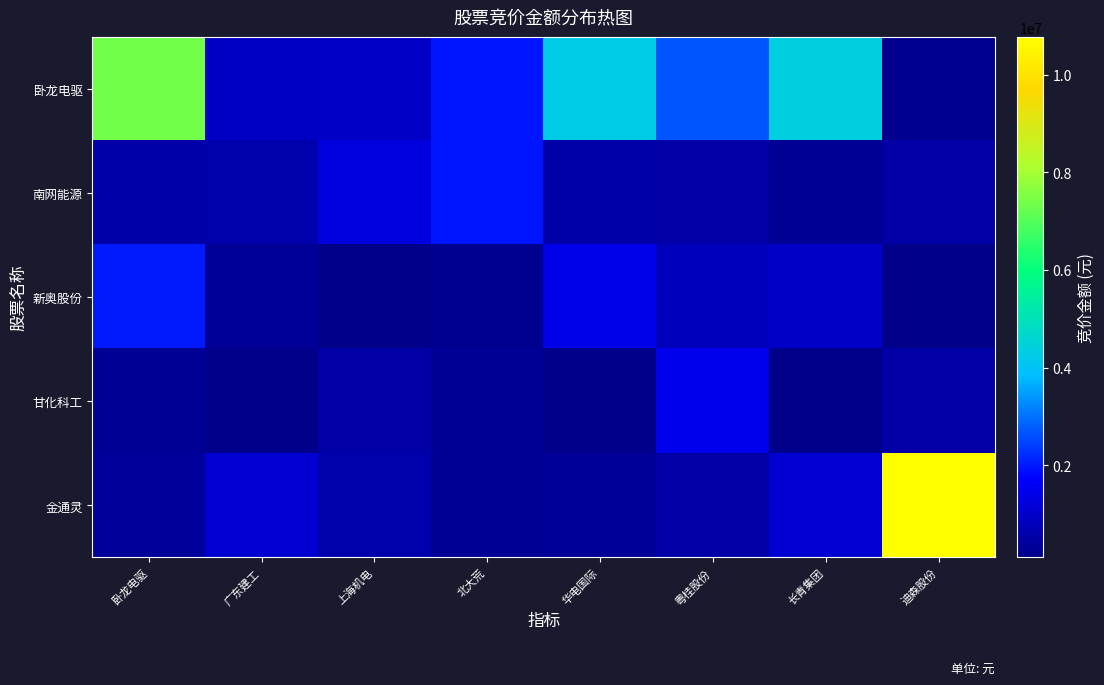

At 上海机电, list the series in order from smallest to largest.

新奥股份, 甘化科工, 金通灵, 卧龙电驱, 南网能源